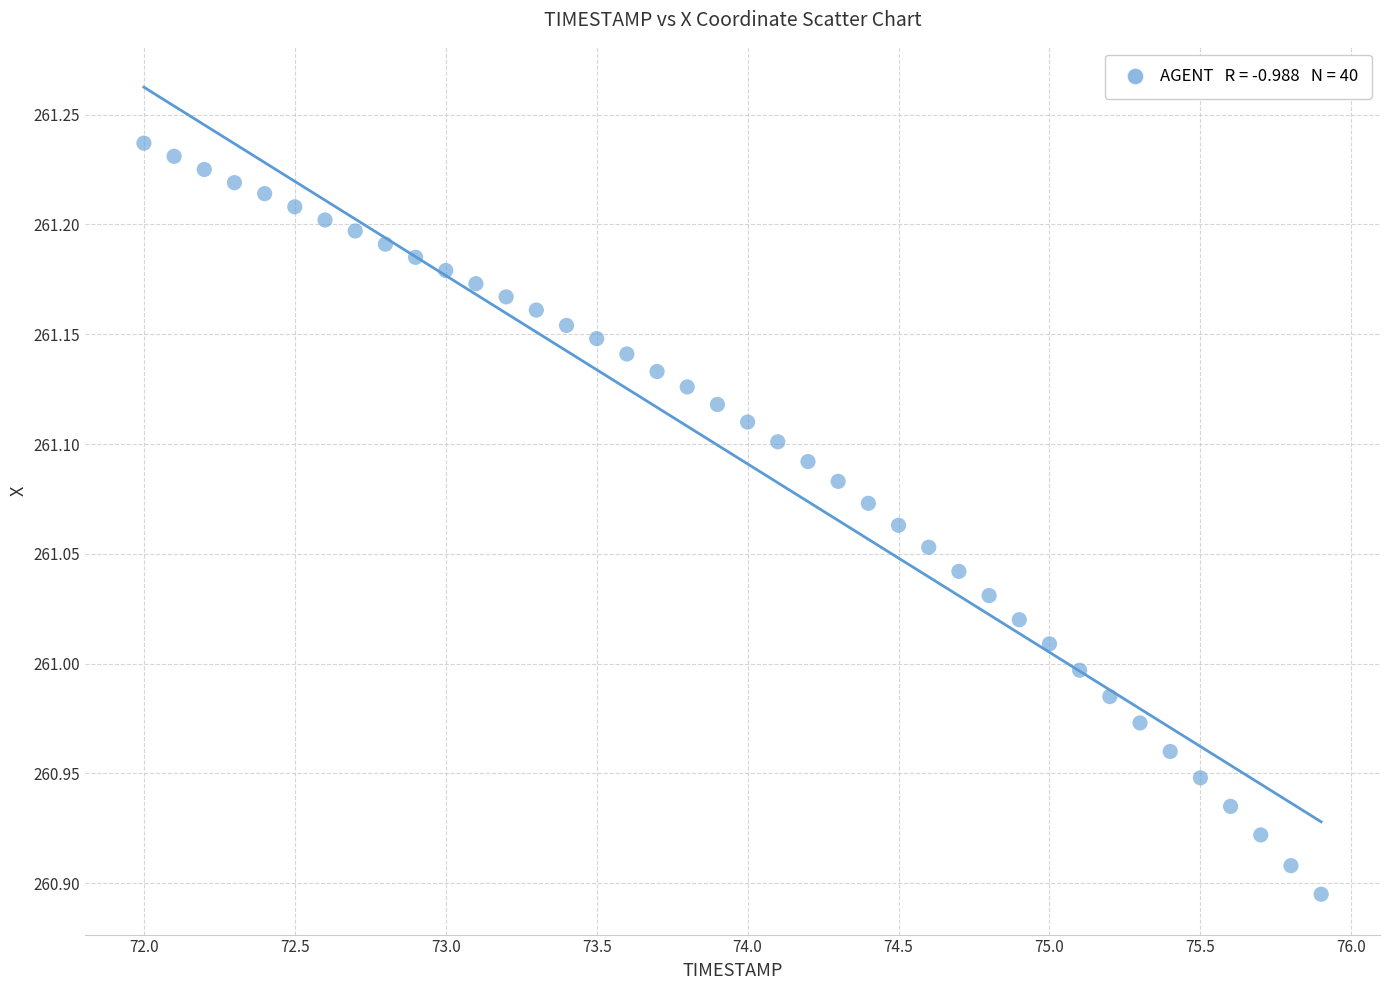

What is the range of Y values (max minus min)?

0.3